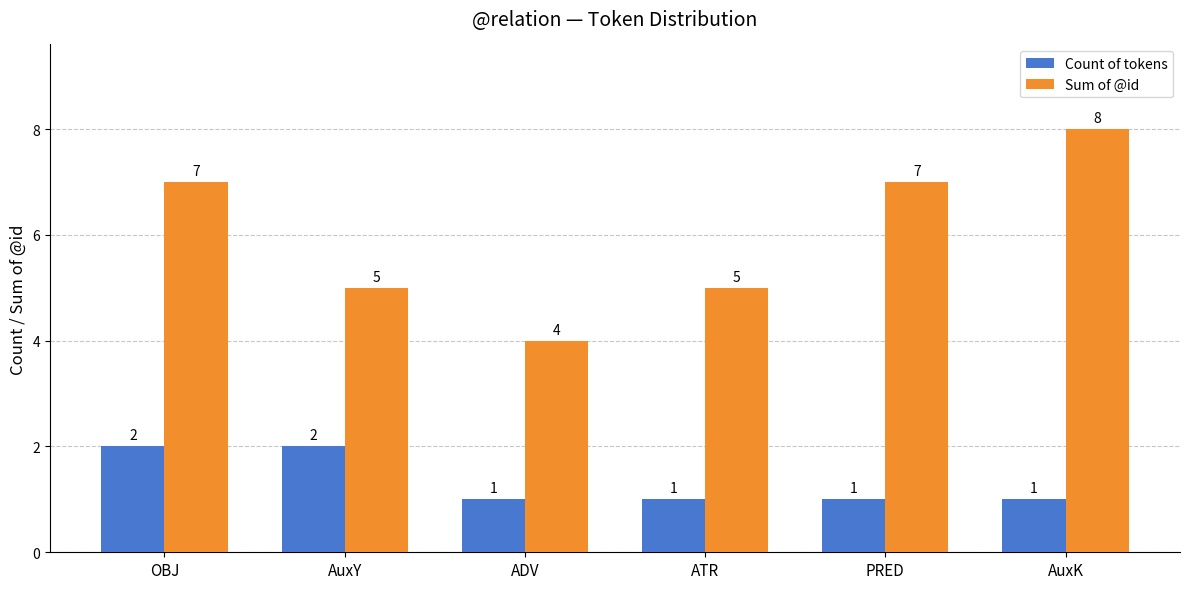

Count the Count of tokens values in the range 1 to 2.

6